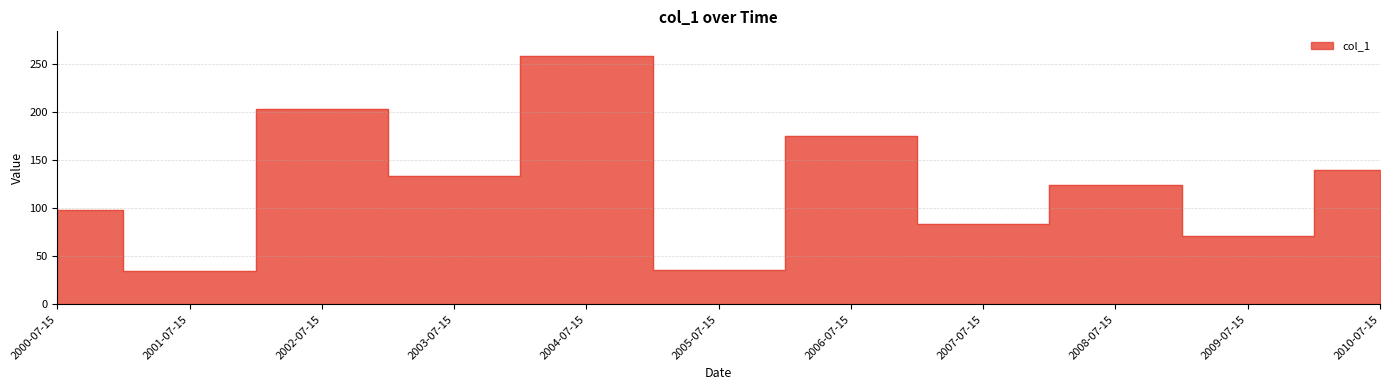

What is the label of the 3rd point from the right?

2008-07-15